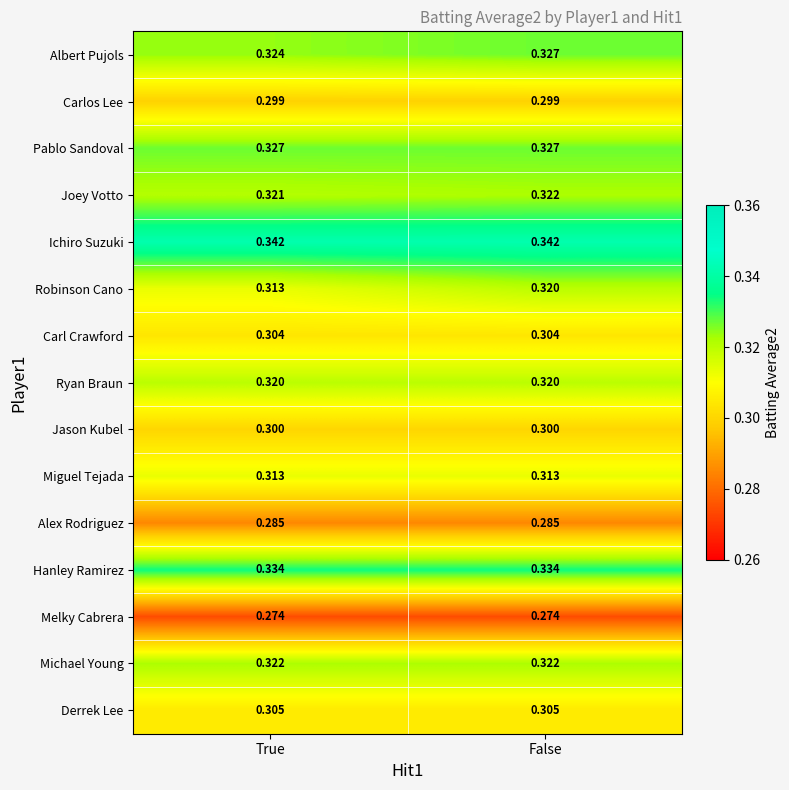

What is the greatest value displayed?

0.3